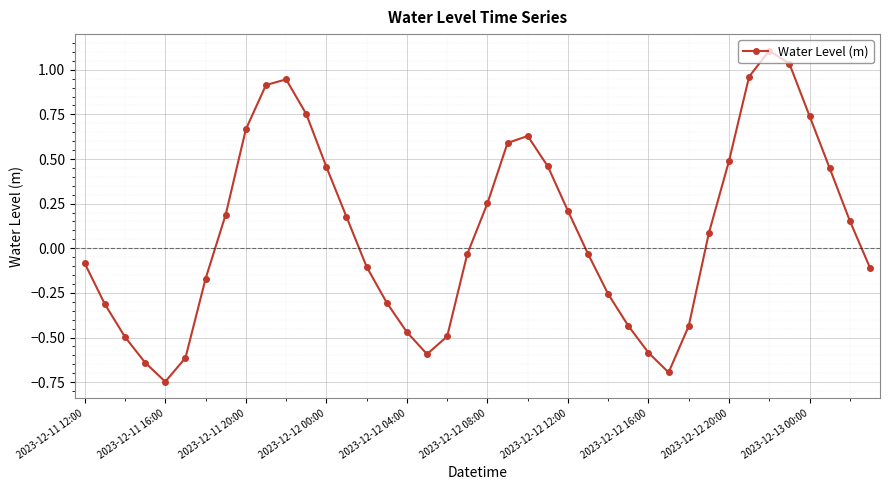

What is the difference between the maximum and minimum values?

1.9